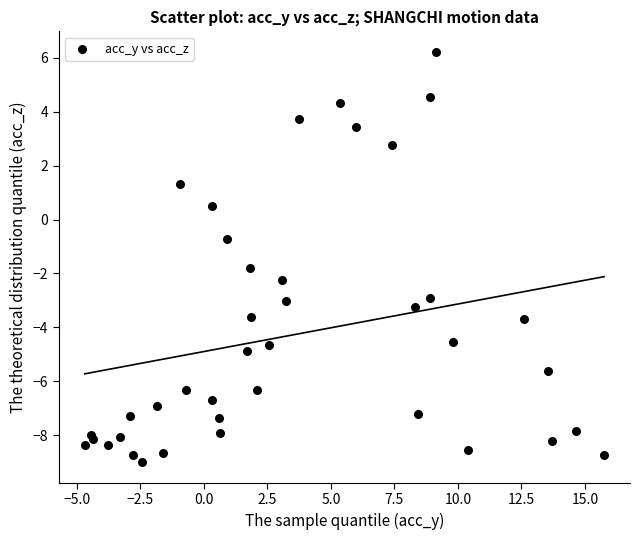

What Y value in the scatter plot is closest to -1?

-0.7